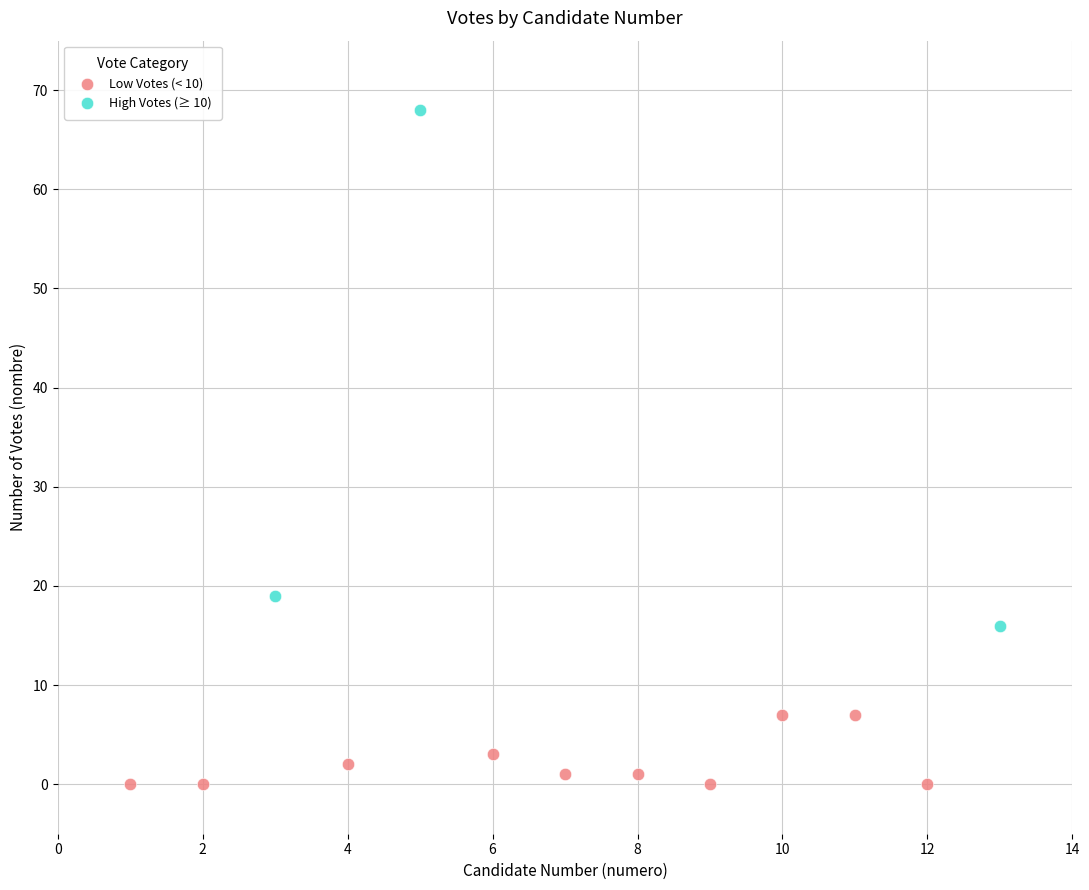

Which series reaches the minimum Y coordinate?

Low Votes (< 10)